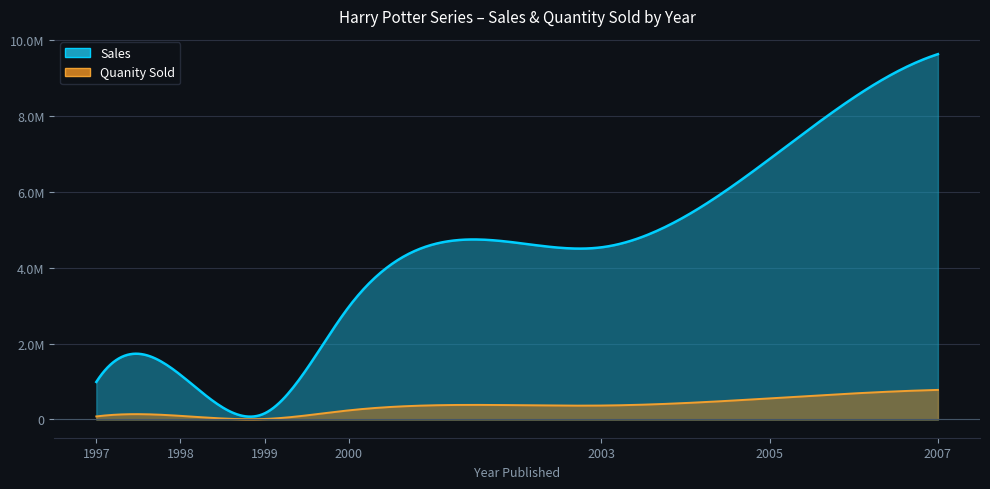

Between 1997 and 1998, which is larger?

1998